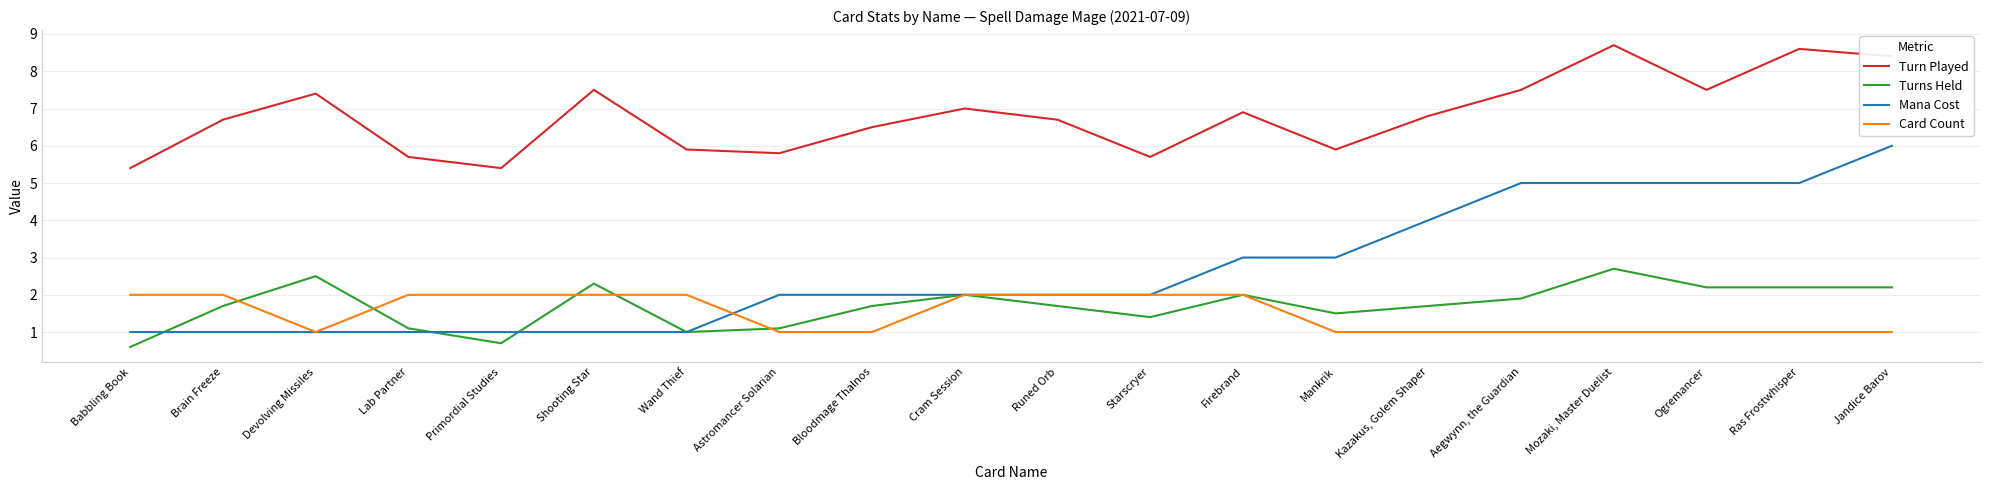

Is this an area chart (filled region under the line)?

No